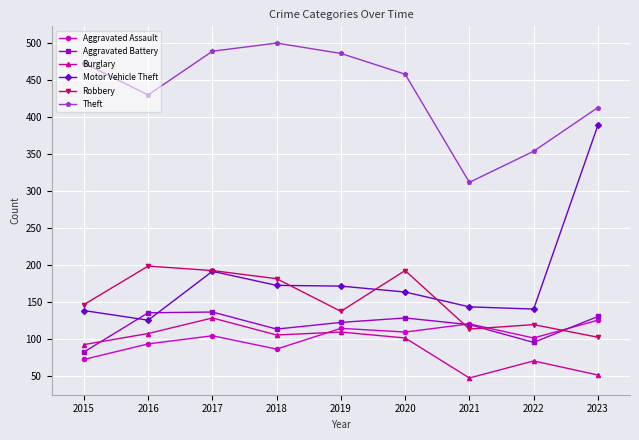

What is the approximate value of Theft at 2016, to the nearest 10?

430